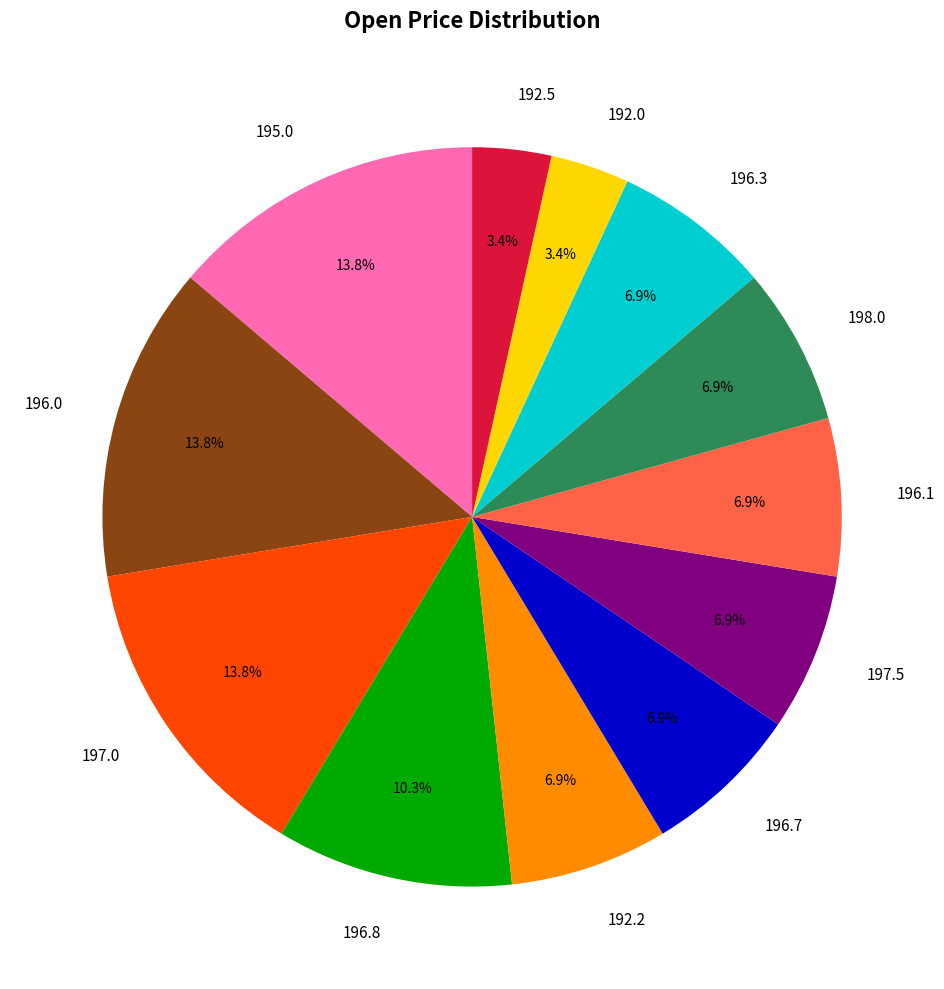

What is the ratio of the value at 197.0 to the value at 196.8?

1.3